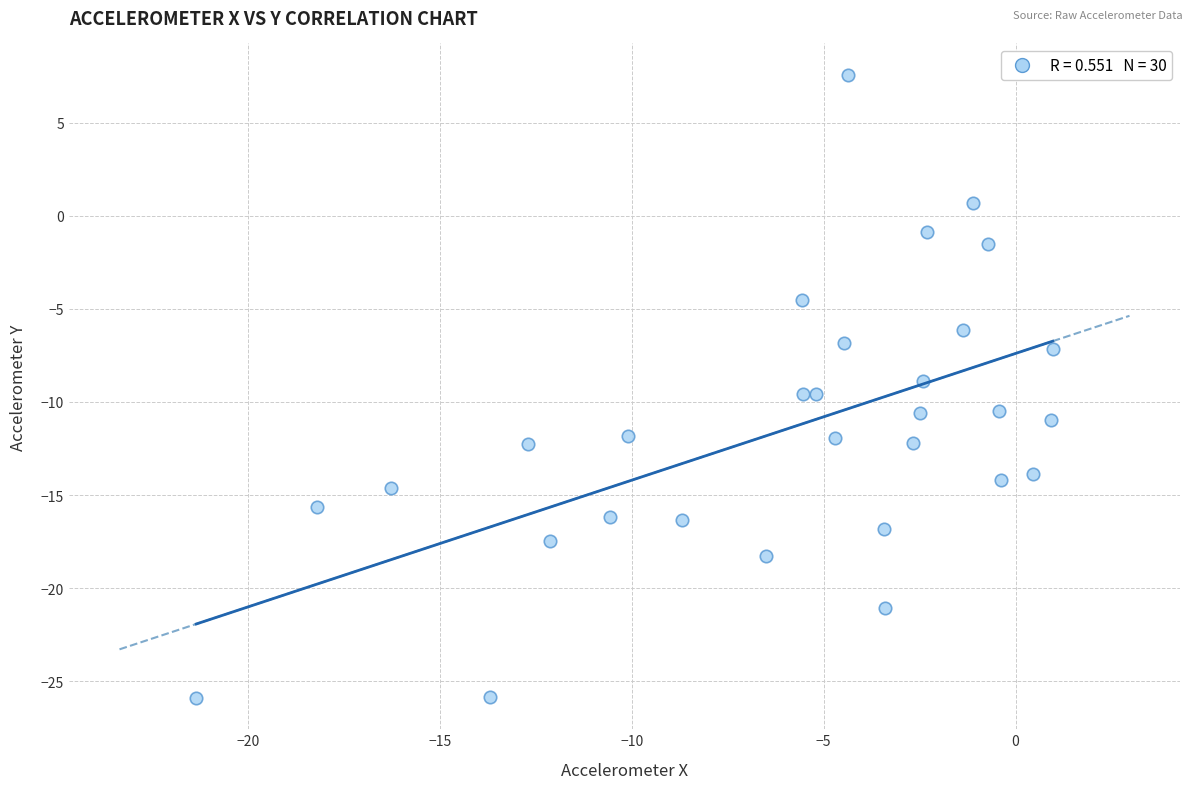

What is the range of X values (max minus min)?

22.3